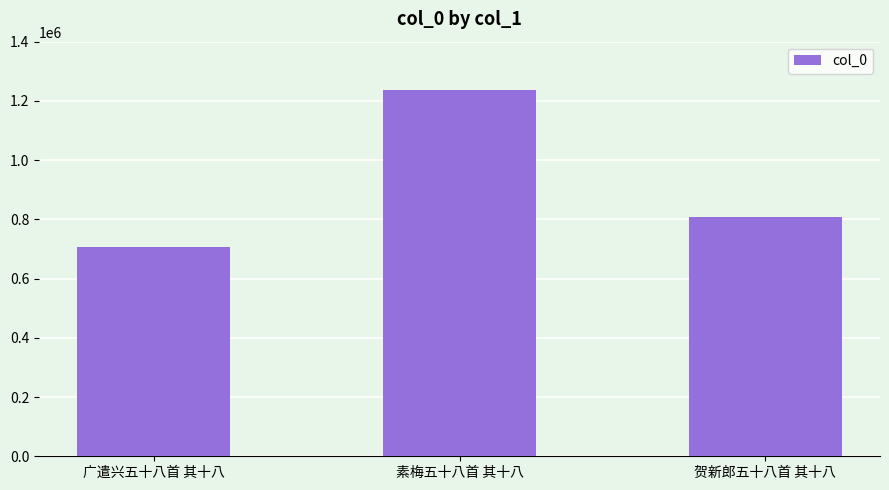

What is the value of the 3rd bar from the left?

806475